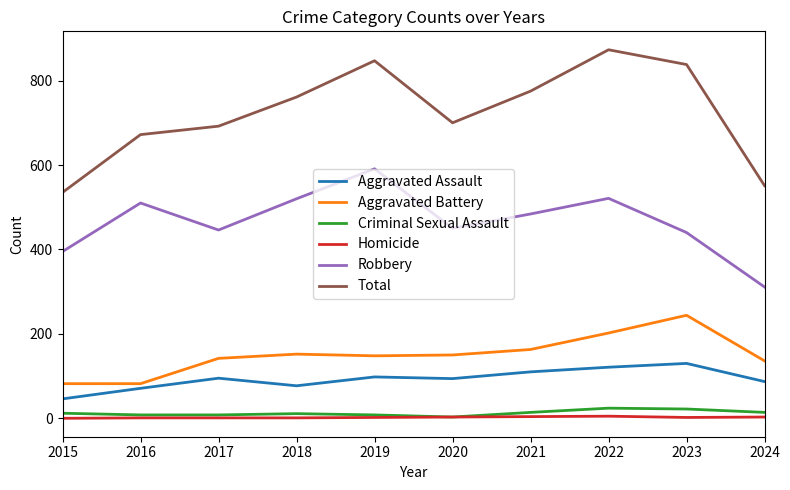

True or false: Homicide and Aggravated Battery cross at least once.

False